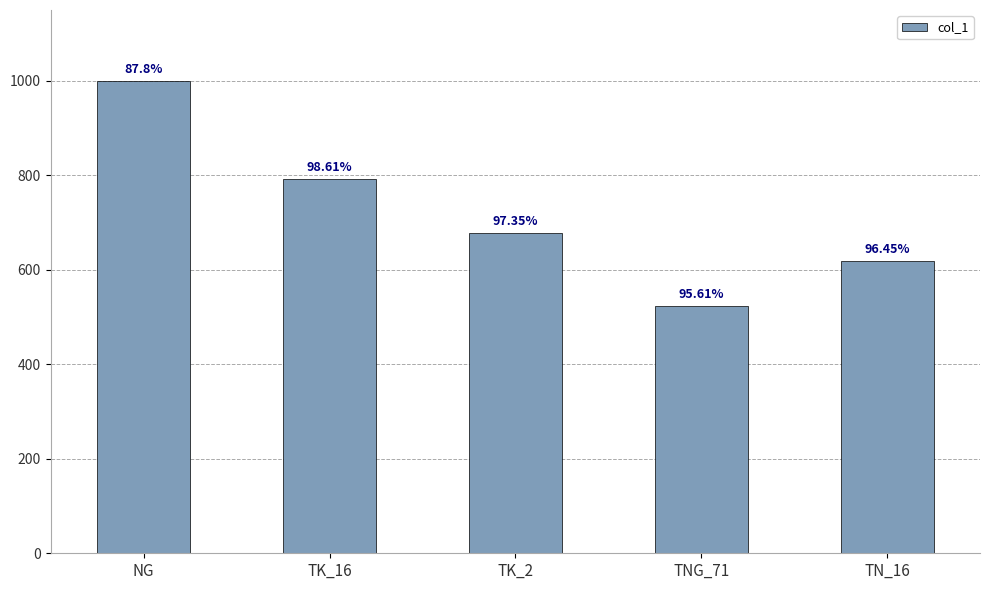

How many bars are there in total?

5